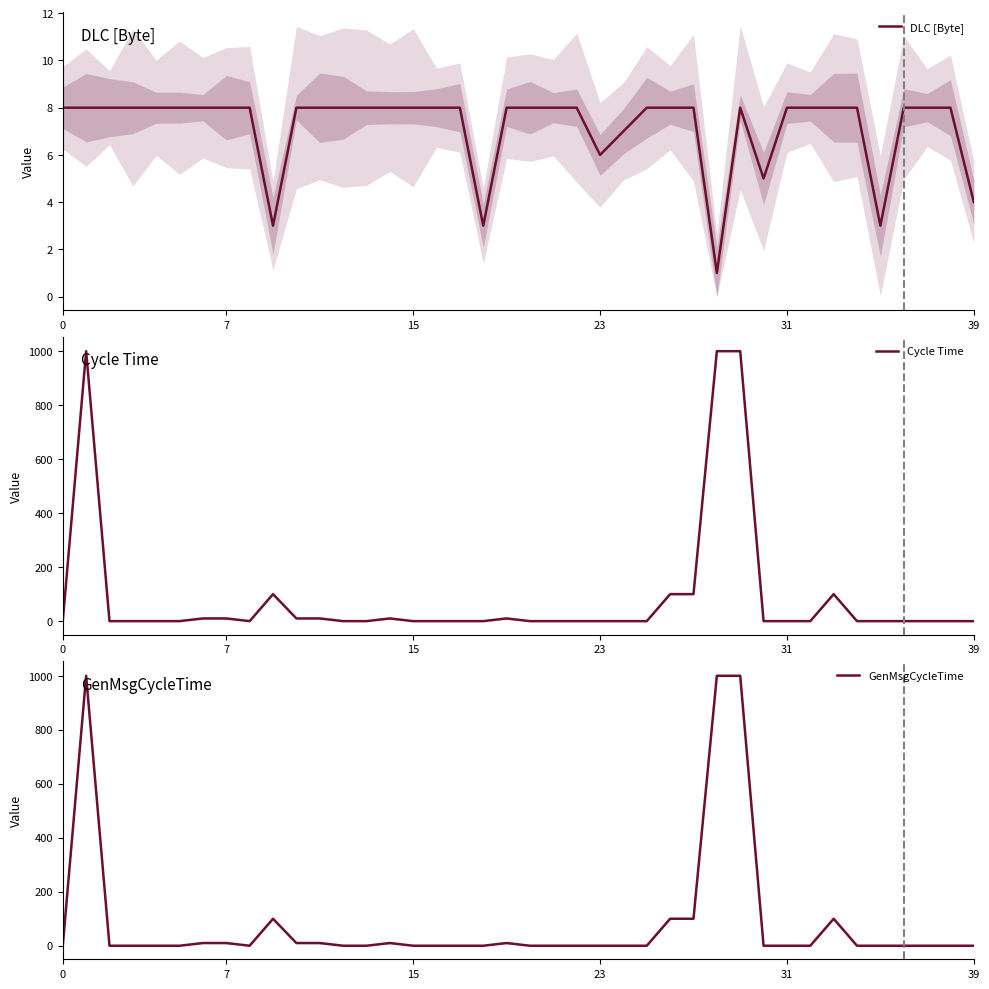

Is the value of Cycle Time at 24 greater than the value of GenMsgCycleTime at 35?

No